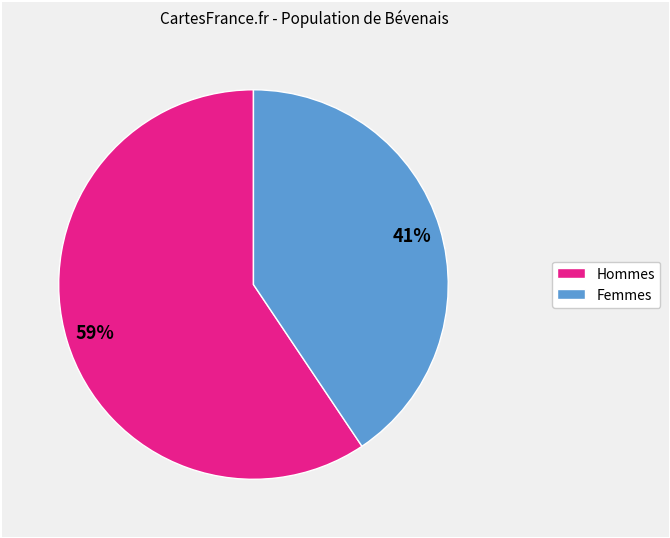

To the nearest percent, what is the average slice percentage?

50%